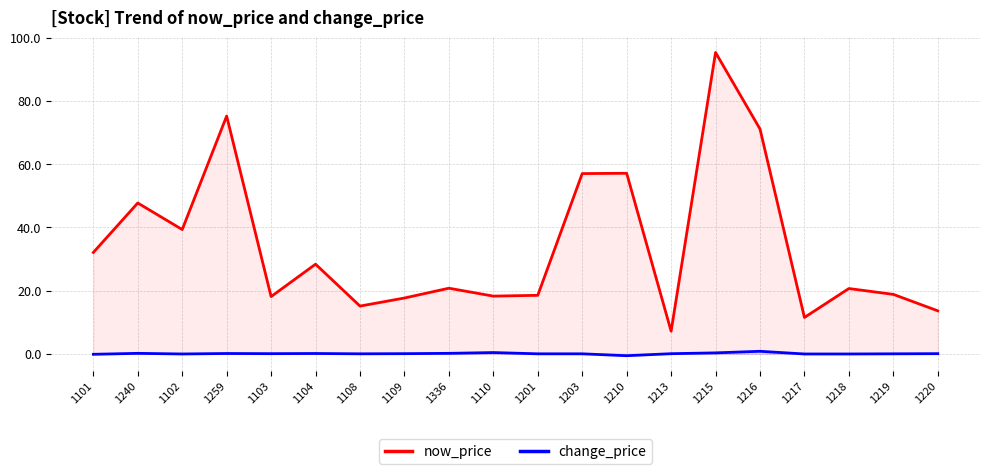

How many interior local peaks does the now_price series have?

7